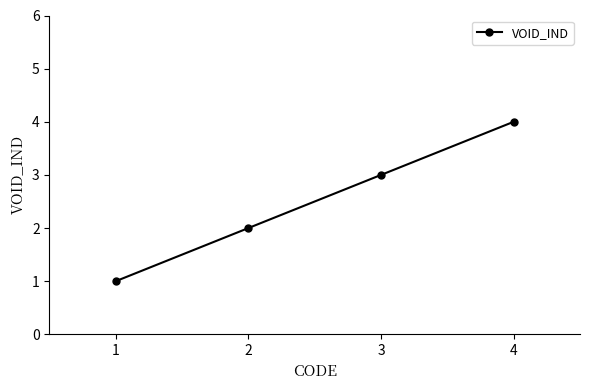

True or false: there are more than 1 points higher than both neighbors.

False